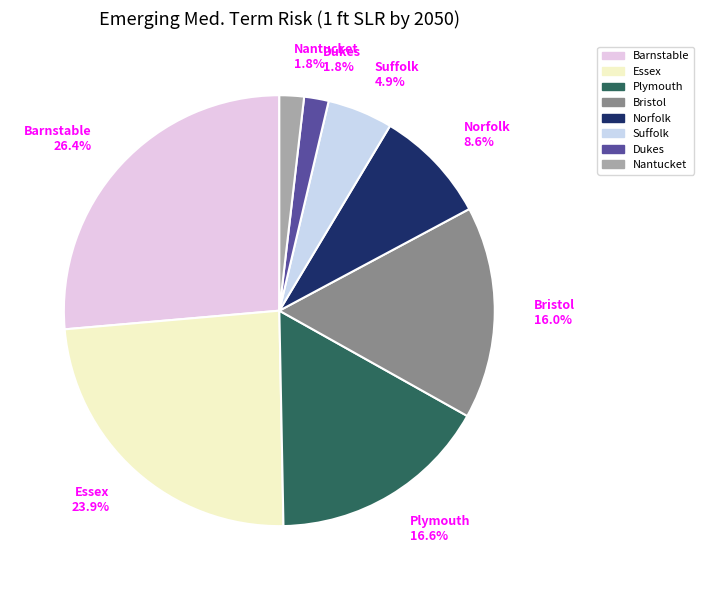

How many segments does this pie chart have?

8